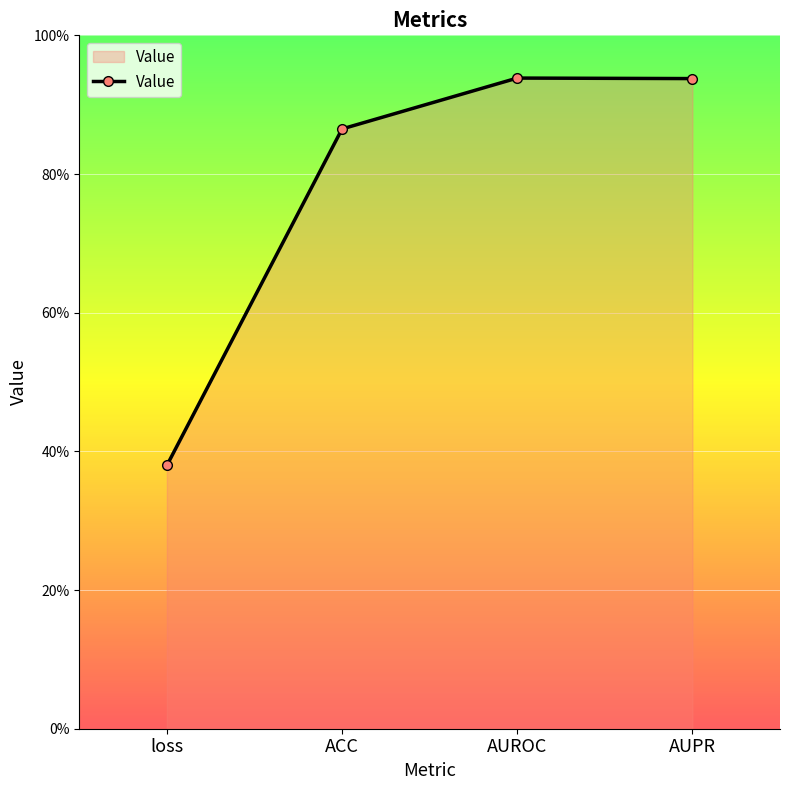

Does the chart have visible grid lines?

Yes